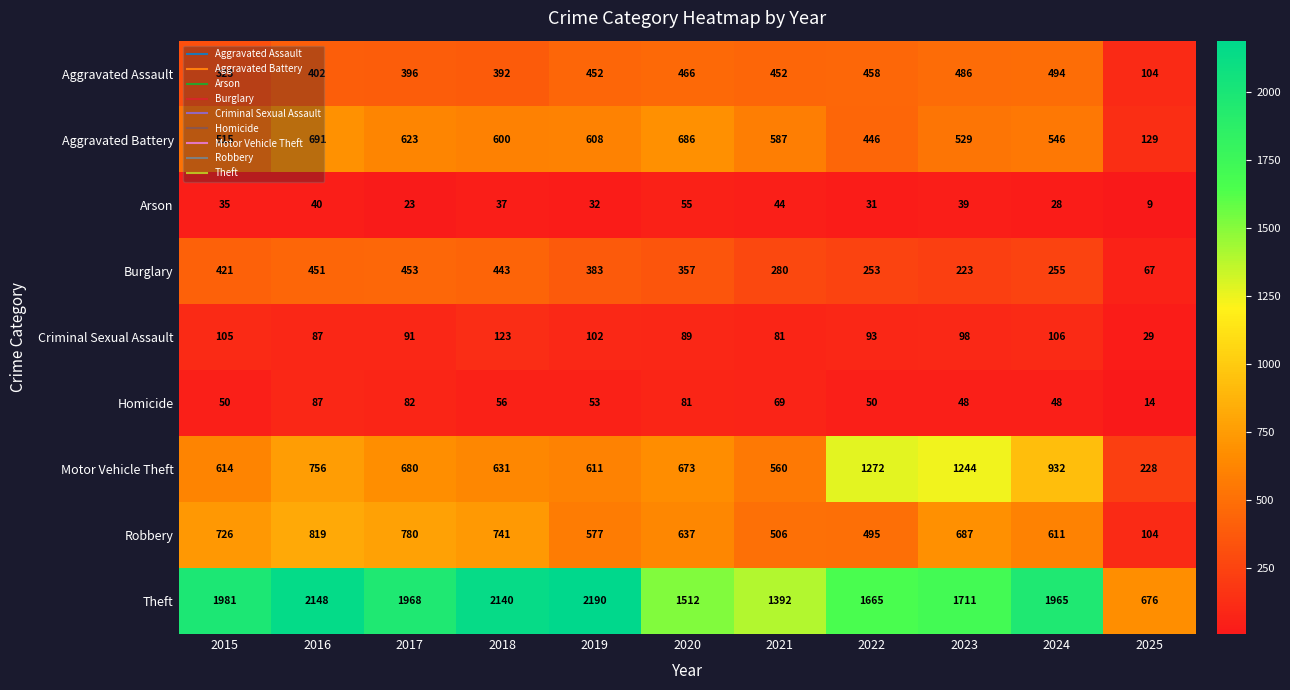

The Robbery series shows 611 at 2024. True or false?

True